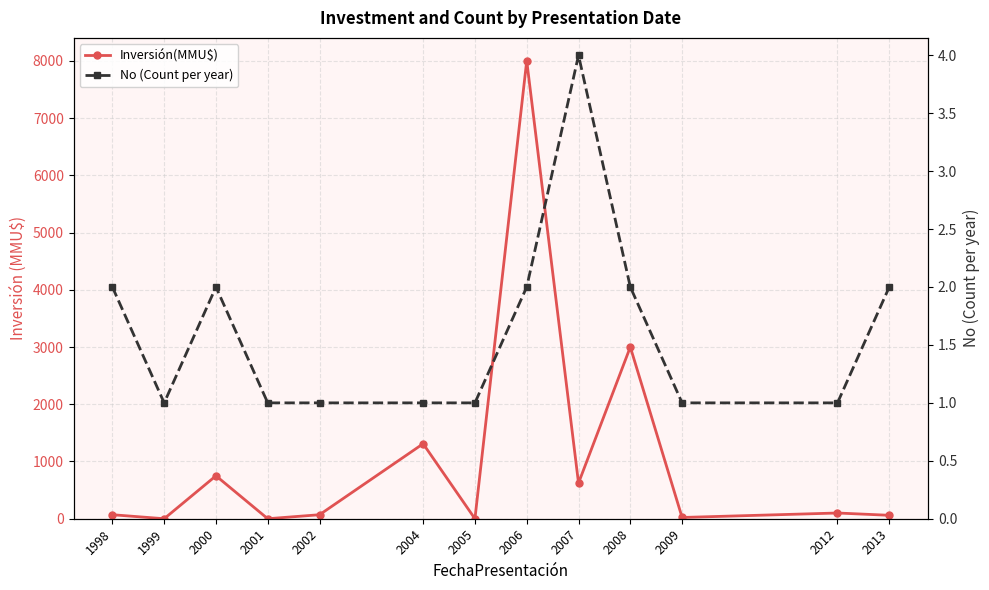

What is the difference between the Inversión(MMU$) values at 2000 and 2002?

680